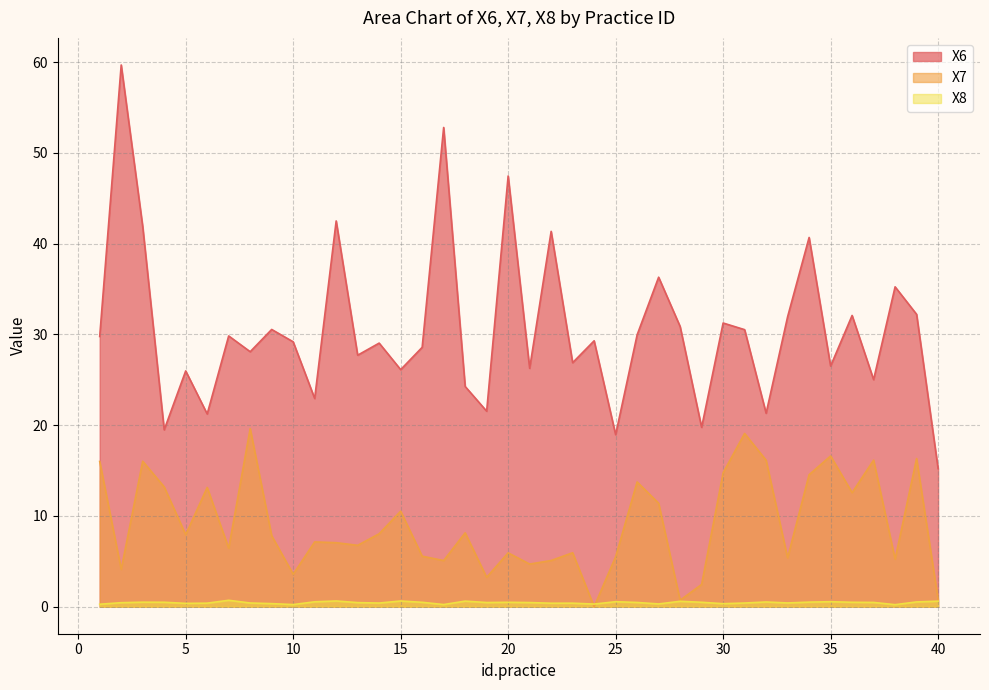

How many data points in X6 are less than 29?

18